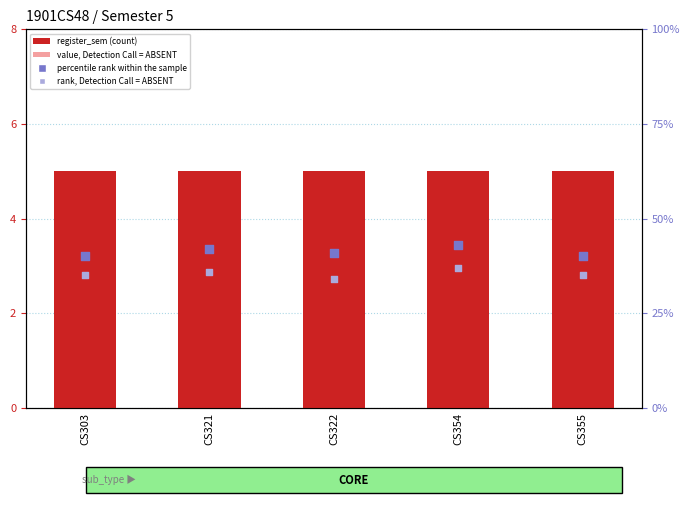

Which series has the widest spread of Y values?

percentile rank within the sample